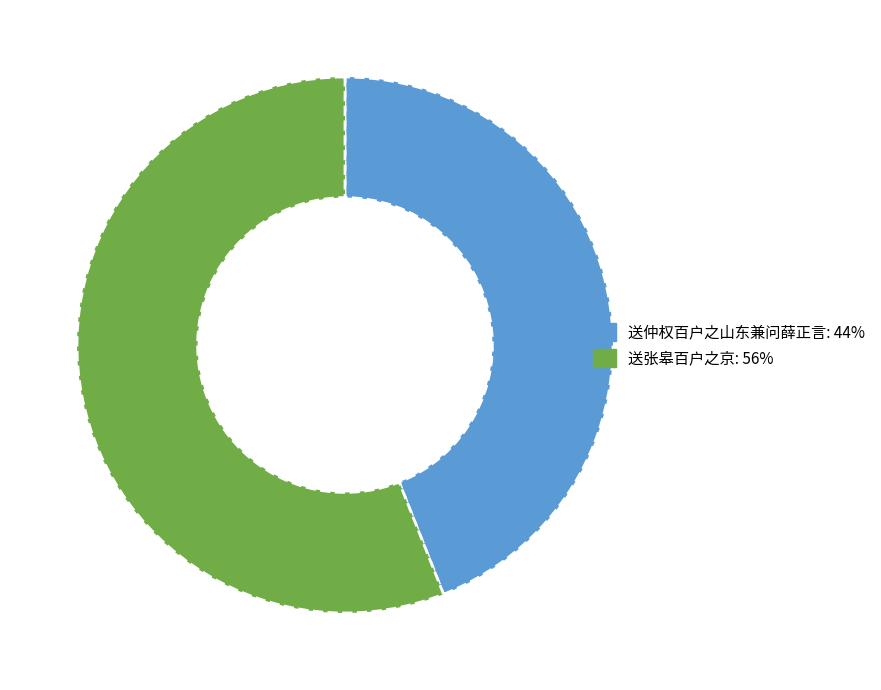

Which slice represents more than half of the pie?

送张皋百户之京